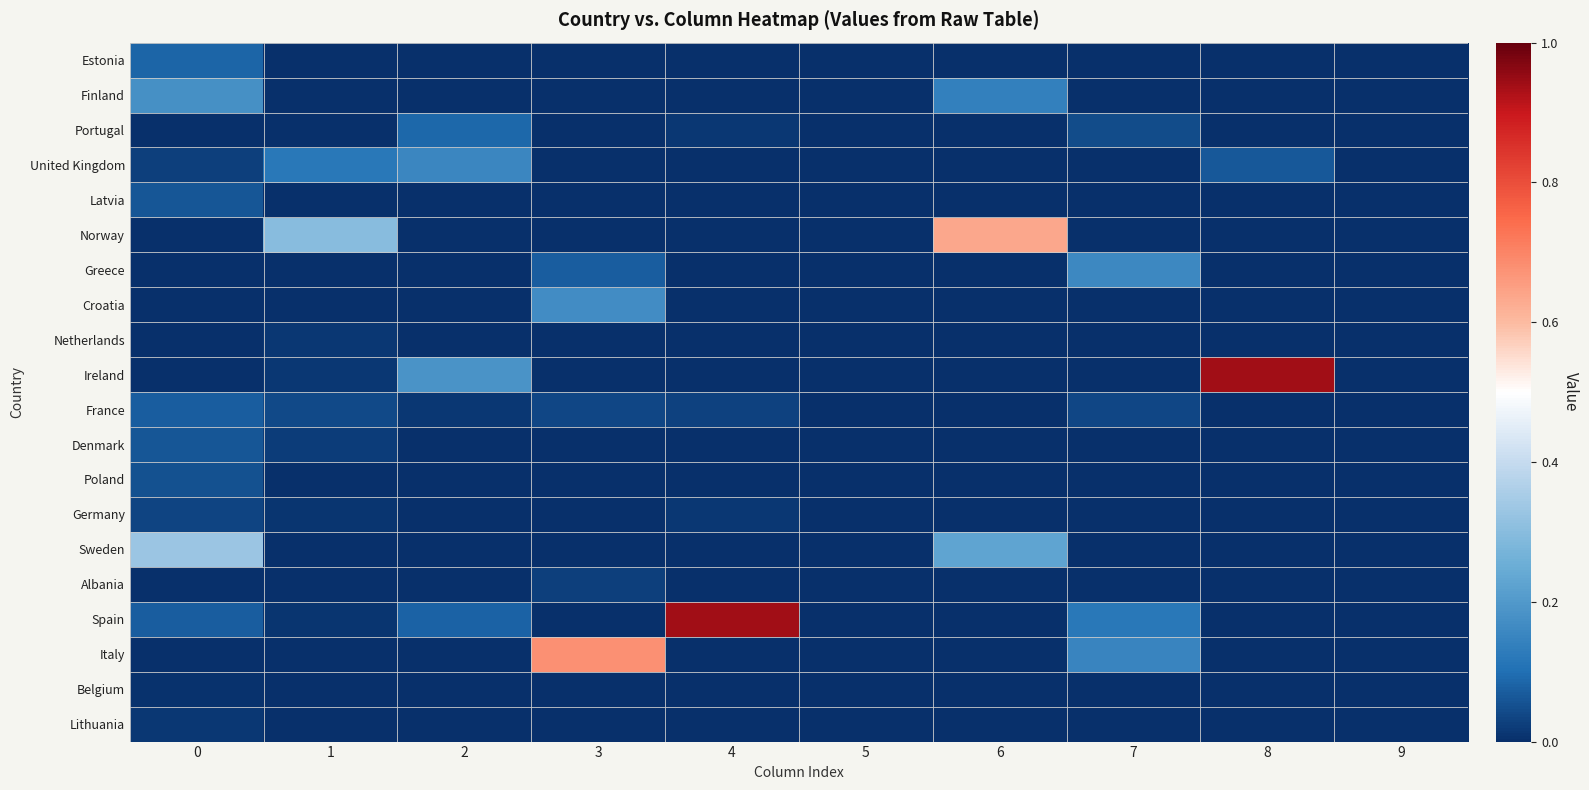

What is the greatest value displayed?

0.9